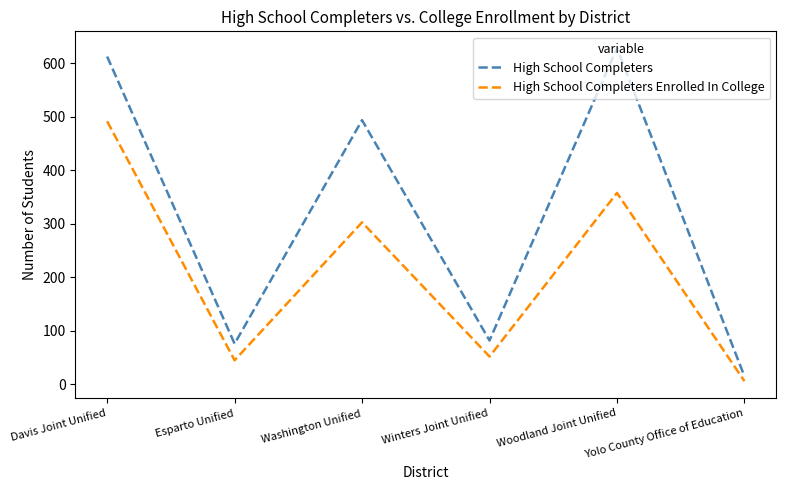

Which series has the largest total across all categories?

High School Completers